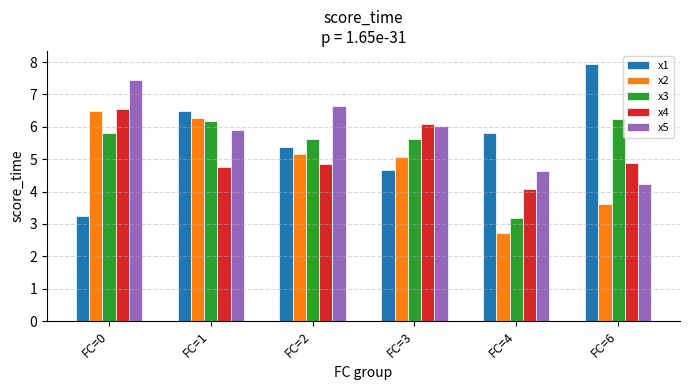

What is the minimum value for x2?

2.7